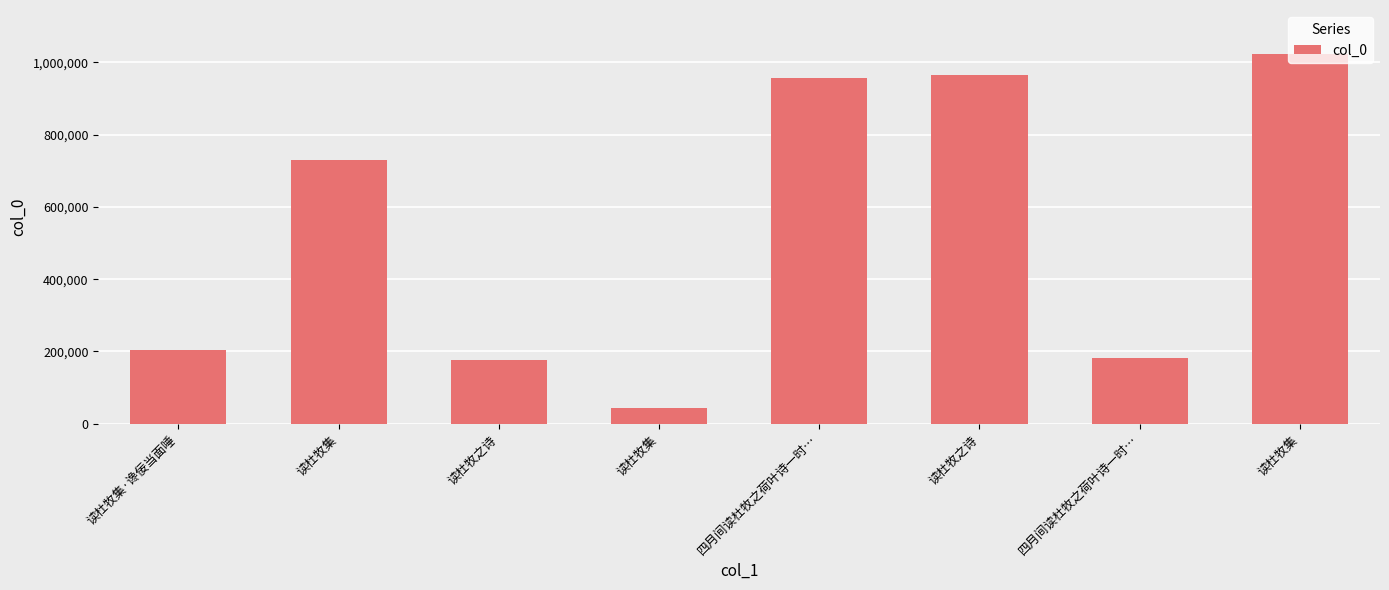

How many bars are there in total?

8